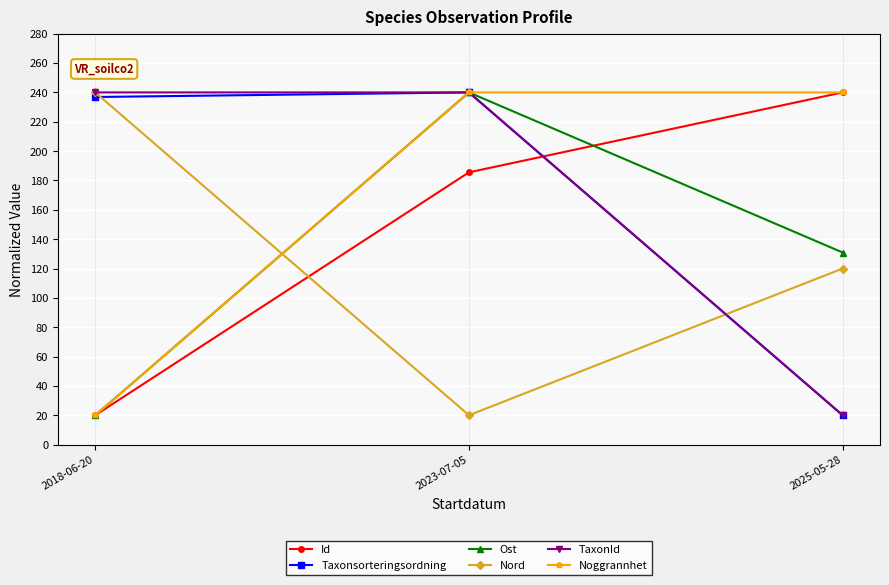

The Taxonsorteringsordning series shows 20.0 at 2025-05-28. True or false?

True